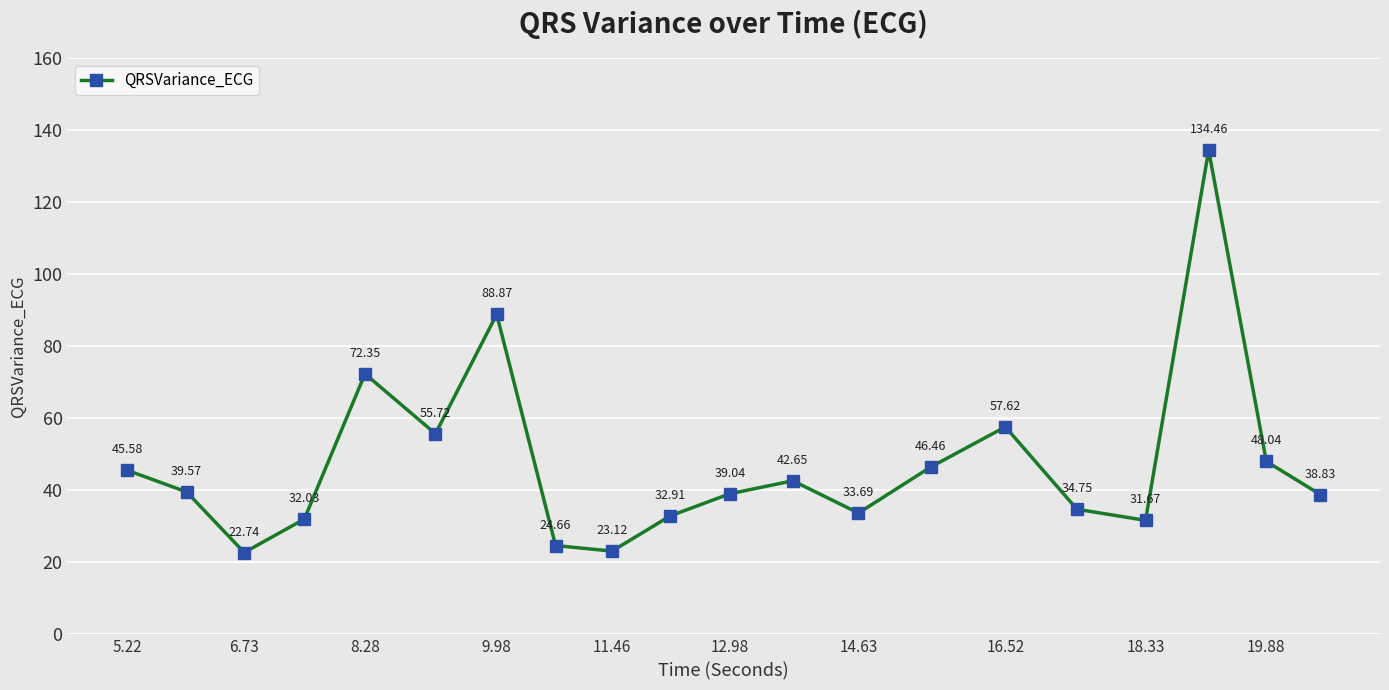

What is the sum of all values?

944.8